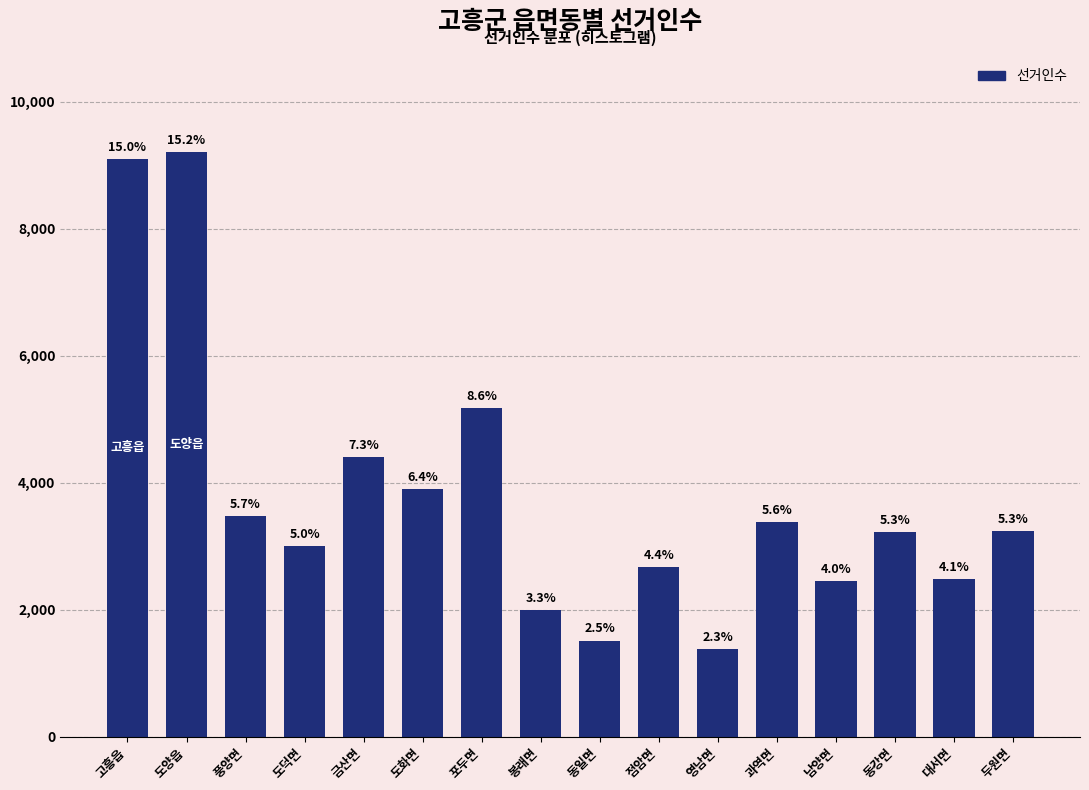

Are the bars horizontal?

No